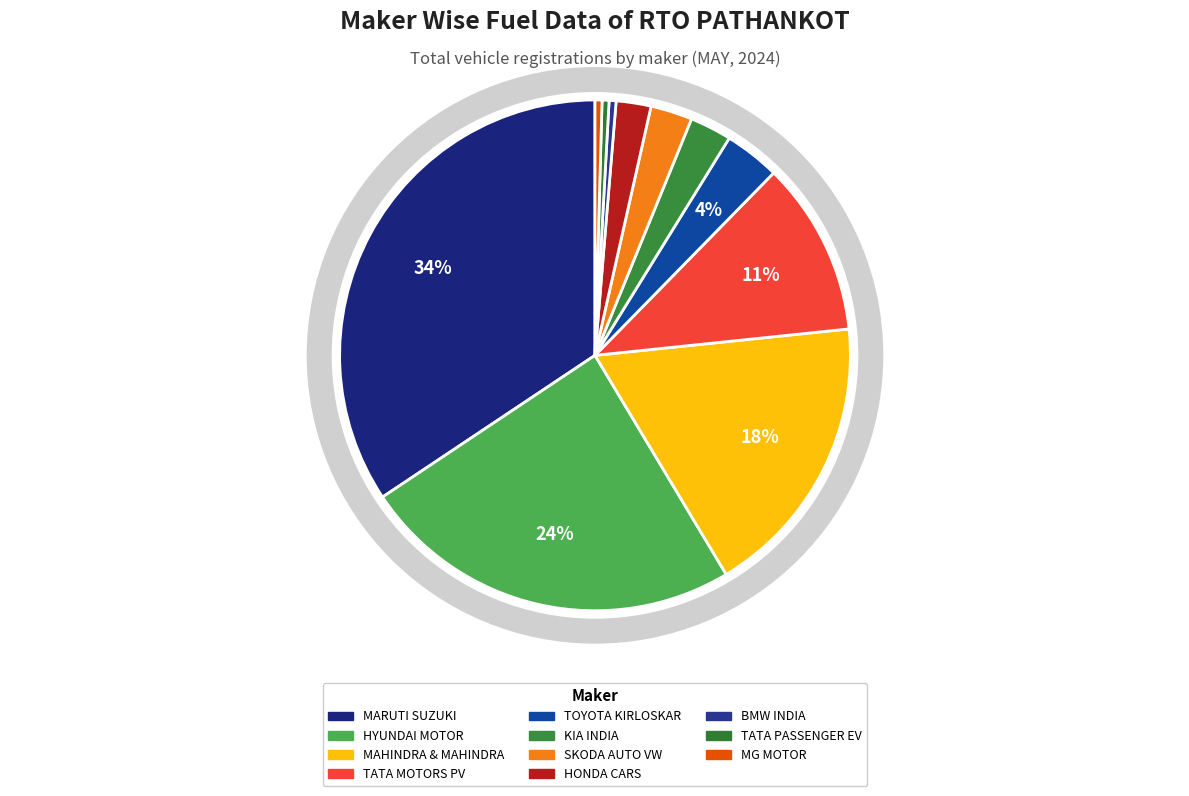

Does any single category account for the majority?

No